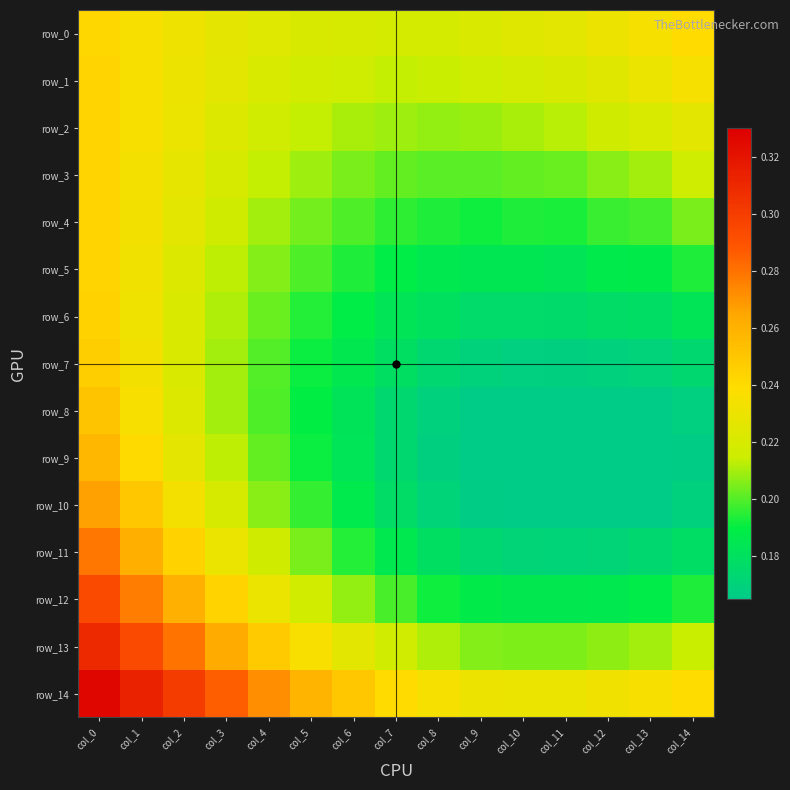

Reading left to right, what are all the values shown in this chart?

row_0: col_0=0.2	col_1=0.2	col_2=0.2	col_3=0.2	col_4=0.2	col_5=0.2	col_6=0.2	col_7=0.2	col_8=0.2	col_9=0.2	col_10=0.2	col_11=0.2	col_12=0.2	col_13=0.2	col_14=0.2
row_1: col_0=0.2	col_1=0.2	col_2=0.2	col_3=0.2	col_4=0.2	col_5=0.2	col_6=0.2	col_7=0.2	col_8=0.2	col_9=0.2	col_10=0.2	col_11=0.2	col_12=0.2	col_13=0.2	col_14=0.2
row_2: col_0=0.2	col_1=0.2	col_2=0.2	col_3=0.2	col_4=0.2	col_5=0.2	col_6=0.2	col_7=0.2	col_8=0.2	col_9=0.2	col_10=0.2	col_11=0.2	col_12=0.2	col_13=0.2	col_14=0.2
row_3: col_0=0.2	col_1=0.2	col_2=0.2	col_3=0.2	col_4=0.2	col_5=0.2	col_6=0.2	col_7=0.2	col_8=0.2	col_9=0.2	col_10=0.2	col_11=0.2	col_12=0.2	col_13=0.2	col_14=0.2
row_4: col_0=0.2	col_1=0.2	col_2=0.2	col_3=0.2	col_4=0.2	col_5=0.2	col_6=0.2	col_7=0.2	col_8=0.2	col_9=0.2	col_10=0.2	col_11=0.2	col_12=0.2	col_13=0.2	col_14=0.2
row_5: col_0=0.2	col_1=0.2	col_2=0.2	col_3=0.2	col_4=0.2	col_5=0.2	col_6=0.2	col_7=0.2	col_8=0.2	col_9=0.2	col_10=0.2	col_11=0.2	col_12=0.2	col_13=0.2	col_14=0.2
row_6: col_0=0.2	col_1=0.2	col_2=0.2	col_3=0.2	col_4=0.2	col_5=0.2	col_6=0.2	col_7=0.2	col_8=0.2	col_9=0.2	col_10=0.2	col_11=0.2	col_12=0.2	col_13=0.2	col_14=0.2
row_7: col_0=0.2	col_1=0.2	col_2=0.2	col_3=0.2	col_4=0.2	col_5=0.2	col_6=0.2	col_7=0.2	col_8=0.2	col_9=0.2	col_10=0.2	col_11=0.2	col_12=0.2	col_13=0.2	col_14=0.2
row_8: col_0=0.3	col_1=0.2	col_2=0.2	col_3=0.2	col_4=0.2	col_5=0.2	col_6=0.2	col_7=0.2	col_8=0.2	col_9=0.2	col_10=0.2	col_11=0.2	col_12=0.2	col_13=0.2	col_14=0.2
row_9: col_0=0.3	col_1=0.2	col_2=0.2	col_3=0.2	col_4=0.2	col_5=0.2	col_6=0.2	col_7=0.2	col_8=0.2	col_9=0.2	col_10=0.2	col_11=0.2	col_12=0.2	col_13=0.2	col_14=0.2
row_10: col_0=0.3	col_1=0.2	col_2=0.2	col_3=0.2	col_4=0.2	col_5=0.2	col_6=0.2	col_7=0.2	col_8=0.2	col_9=0.2	col_10=0.2	col_11=0.2	col_12=0.2	col_13=0.2	col_14=0.2
row_11: col_0=0.3	col_1=0.3	col_2=0.2	col_3=0.2	col_4=0.2	col_5=0.2	col_6=0.2	col_7=0.2	col_8=0.2	col_9=0.2	col_10=0.2	col_11=0.2	col_12=0.2	col_13=0.2	col_14=0.2
row_12: col_0=0.3	col_1=0.3	col_2=0.3	col_3=0.2	col_4=0.2	col_5=0.2	col_6=0.2	col_7=0.2	col_8=0.2	col_9=0.2	col_10=0.2	col_11=0.2	col_12=0.2	col_13=0.2	col_14=0.2
row_13: col_0=0.3	col_1=0.3	col_2=0.3	col_3=0.3	col_4=0.2	col_5=0.2	col_6=0.2	col_7=0.2	col_8=0.2	col_9=0.2	col_10=0.2	col_11=0.2	col_12=0.2	col_13=0.2	col_14=0.2
row_14: col_0=0.3	col_1=0.3	col_2=0.3	col_3=0.3	col_4=0.3	col_5=0.3	col_6=0.2	col_7=0.2	col_8=0.2	col_9=0.2	col_10=0.2	col_11=0.2	col_12=0.2	col_13=0.2	col_14=0.2